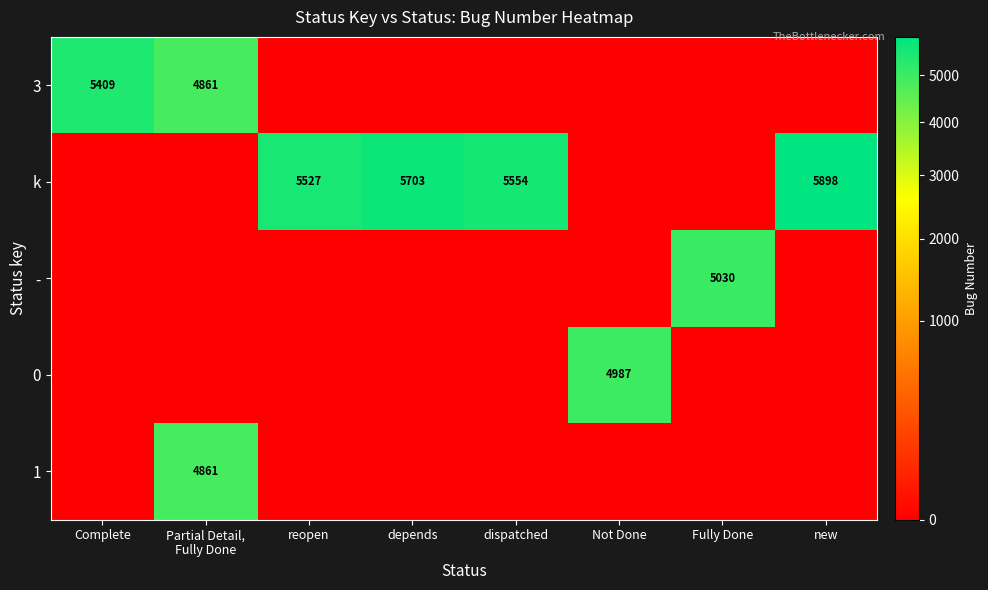

Is it true that k equals 8291 at dispatched?

False